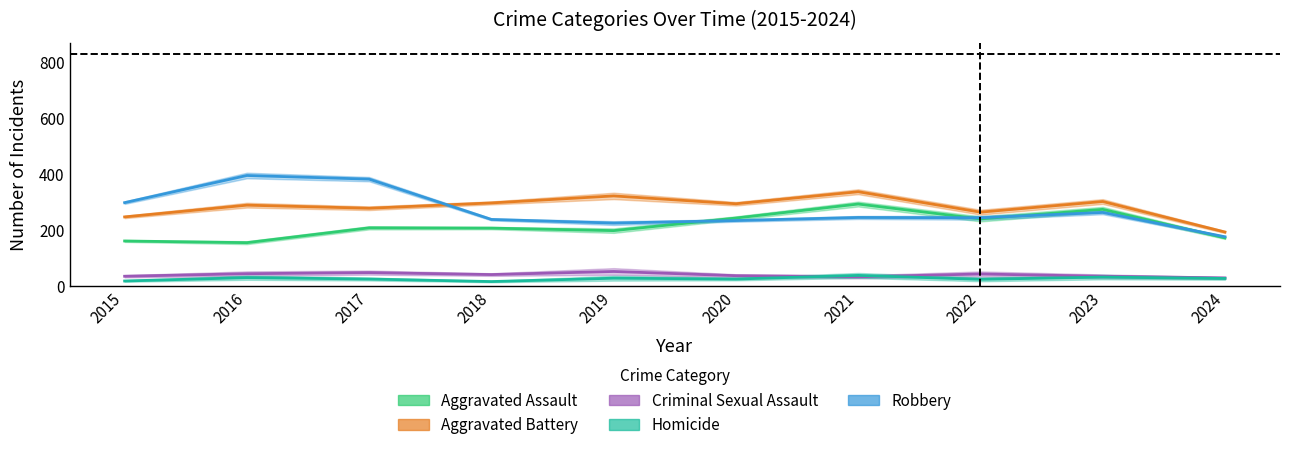

At which label is Aggravated Battery closest to 264?

2022